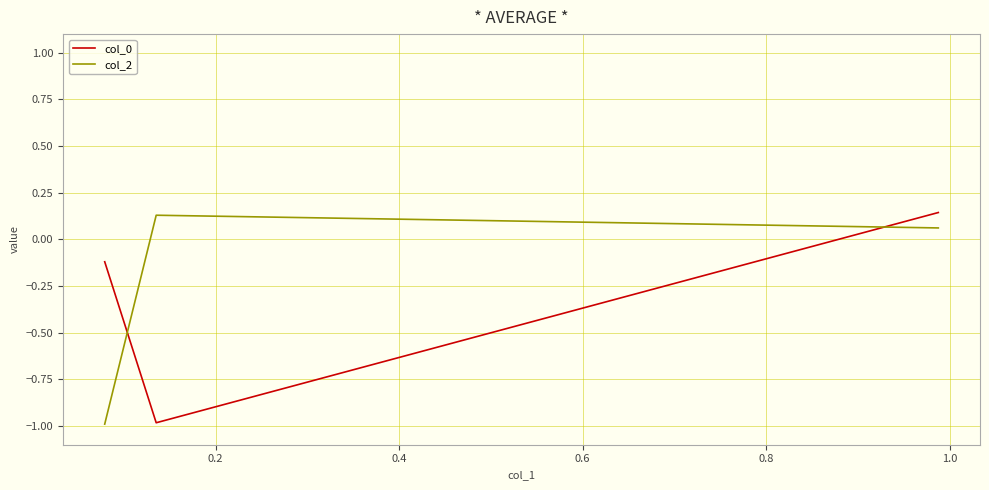

What is the sum of all col_2 values?

-0.8